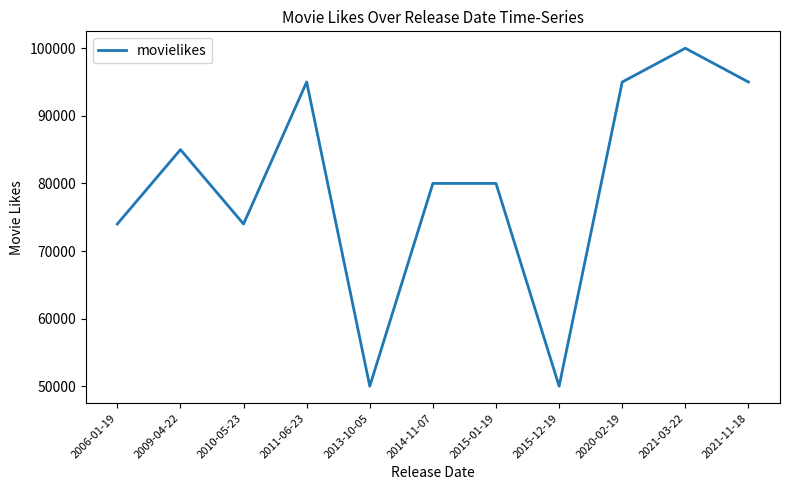

Count the values in the range 74000 to 95000.

8